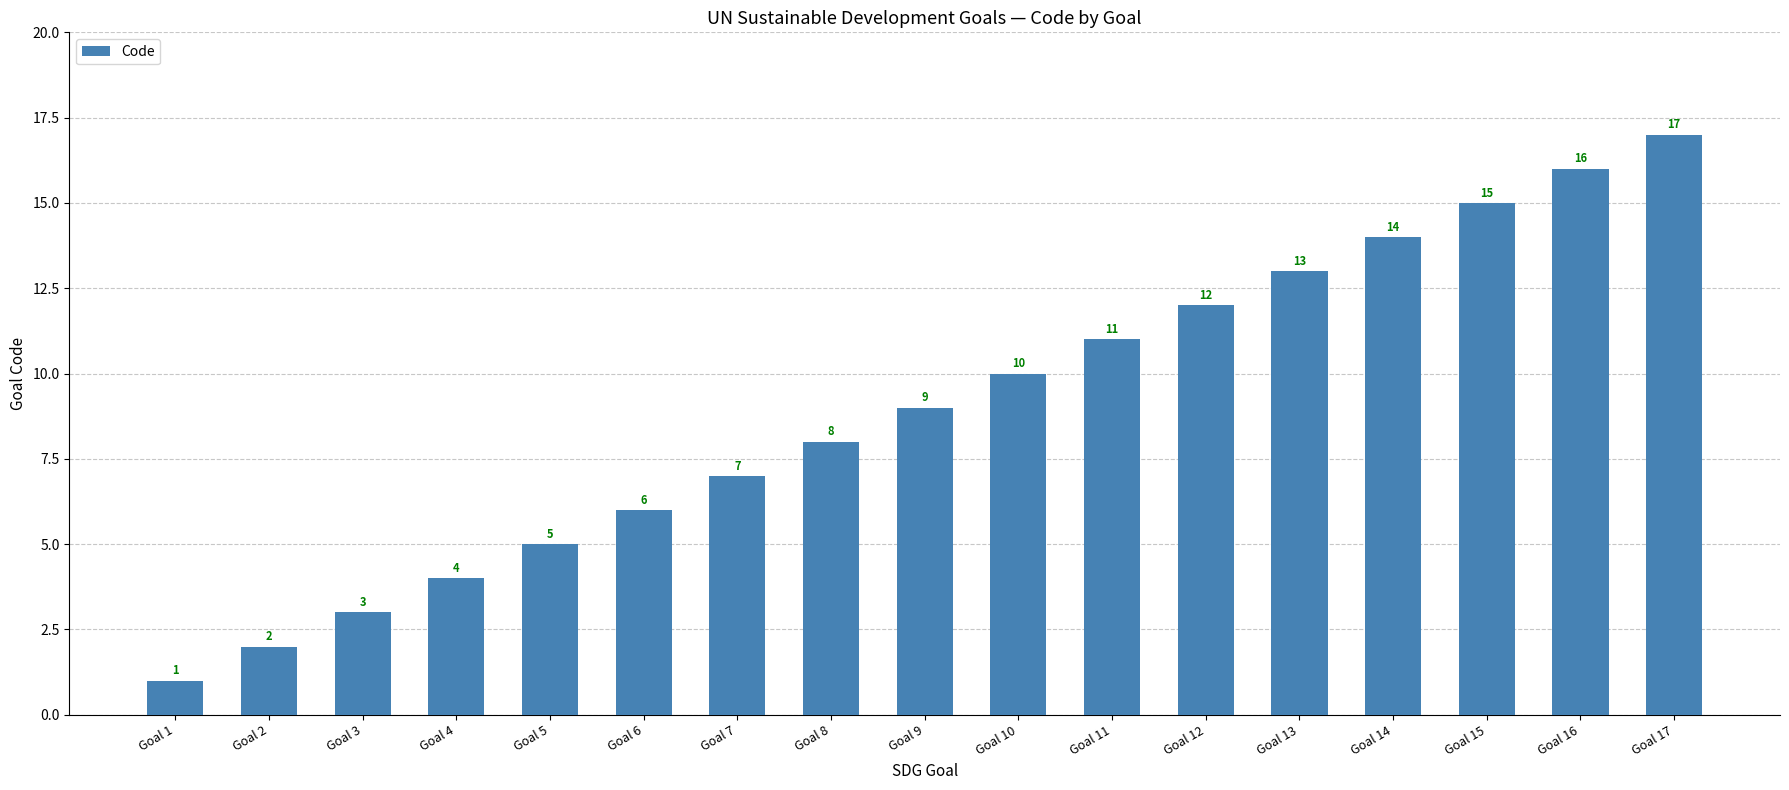

What is the minimum value shown in the chart?

1